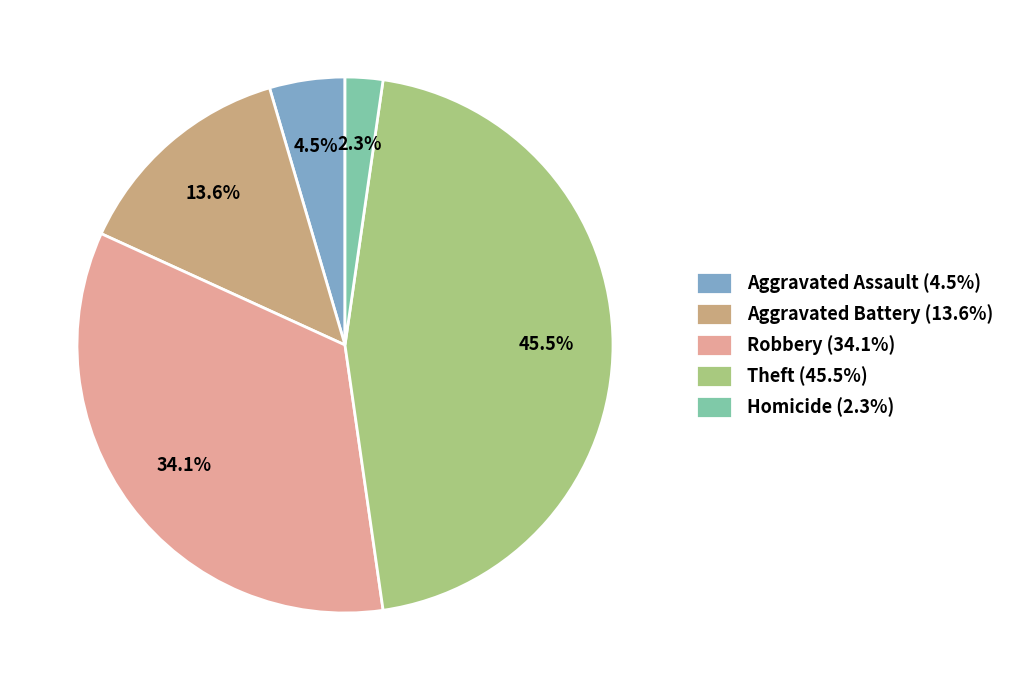

Is Robbery (34.1%) the majority of the pie?

No